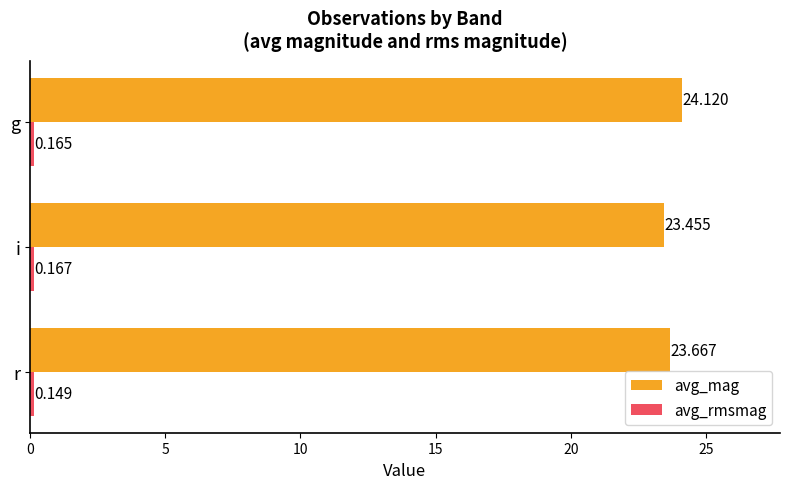

Which series has the widest spread of values?

avg_mag